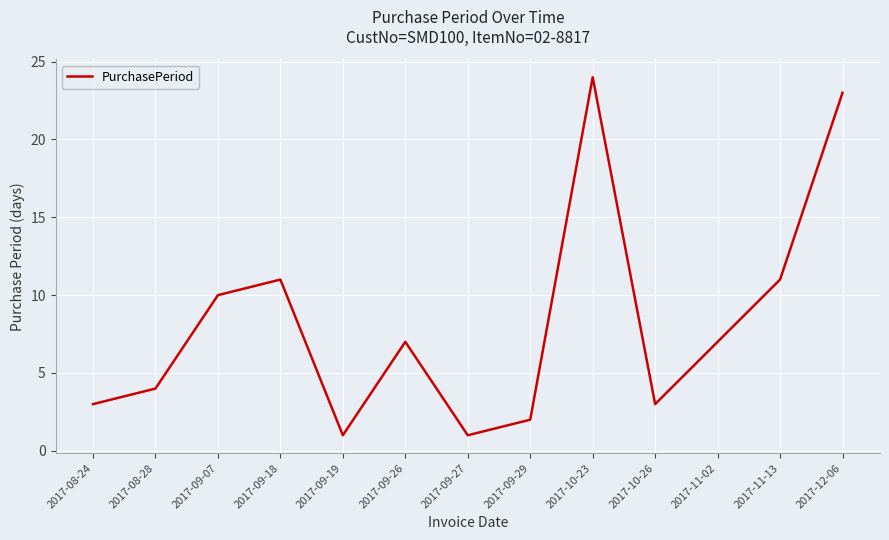

What is the greatest value displayed?

24